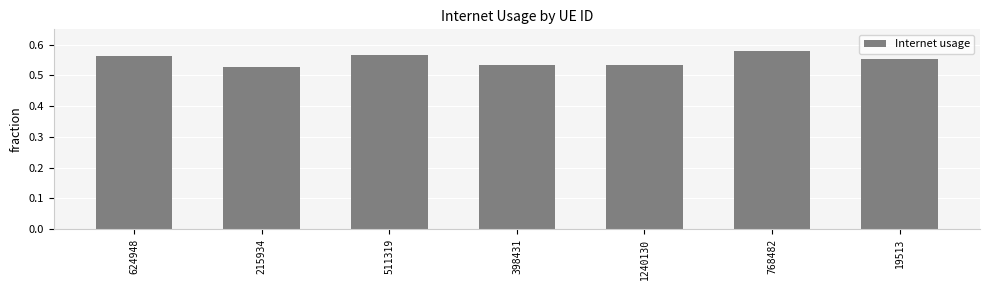

The value at 19513 is 0.9. True or false?

False